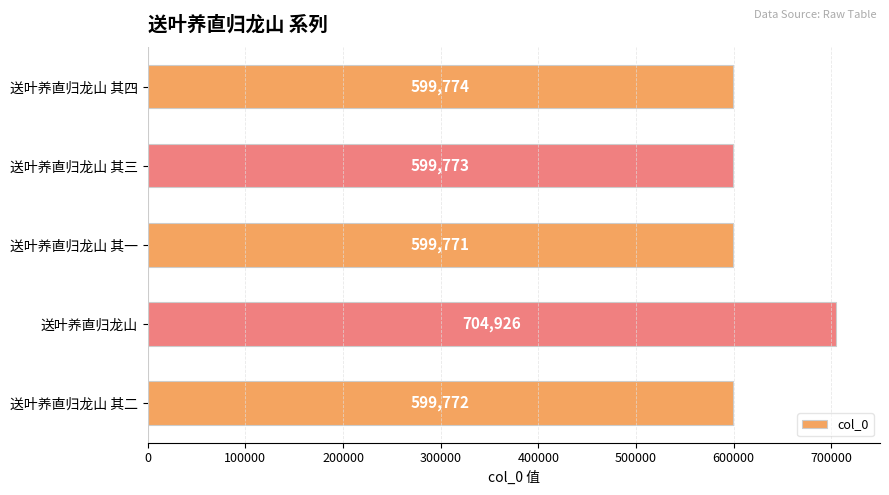

What is the smallest value displayed?

599771